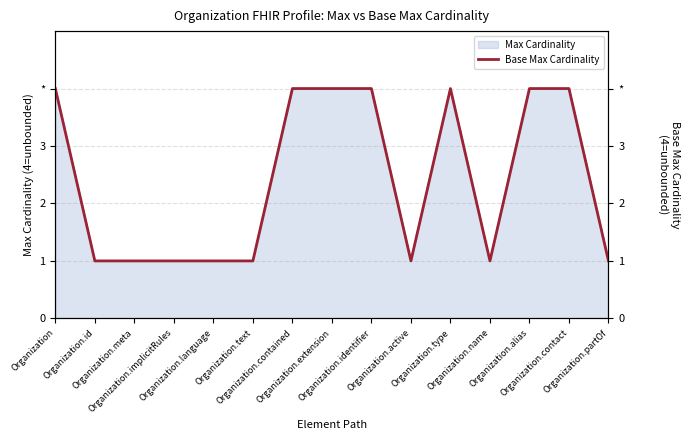

What position from the left is Organization.extension?

8